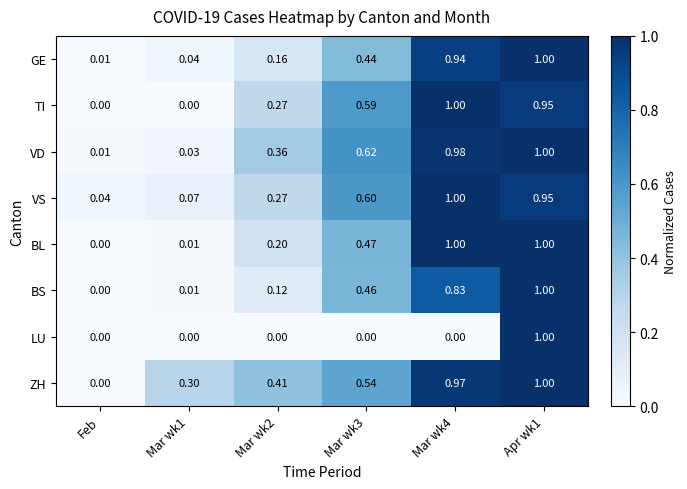

Which category has the lowest value in the GE series?

Feb